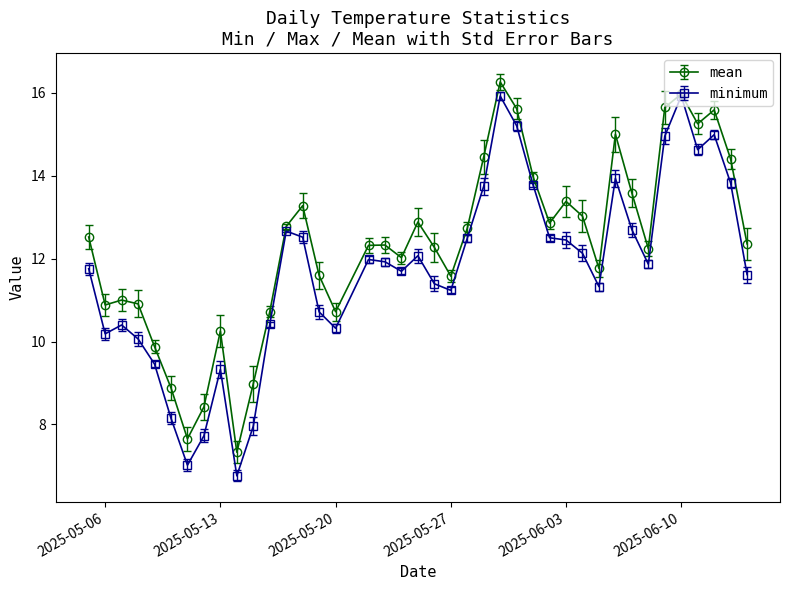

Rank the series by their average value, from lowest to highest.

minimum, mean